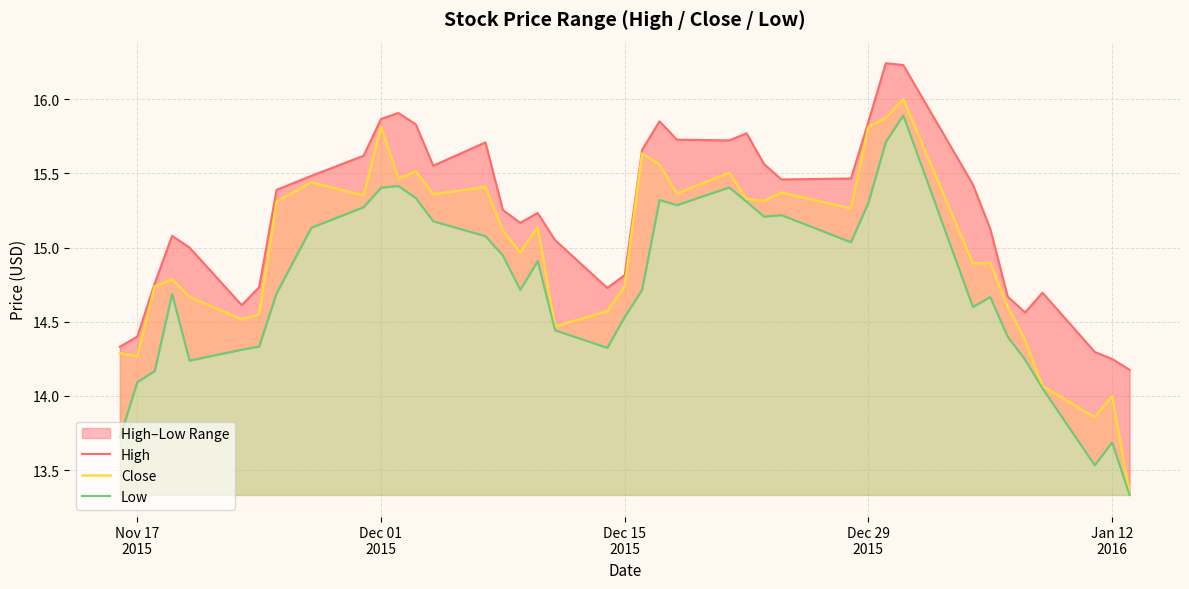

What is the maximum value for Close?

16.0